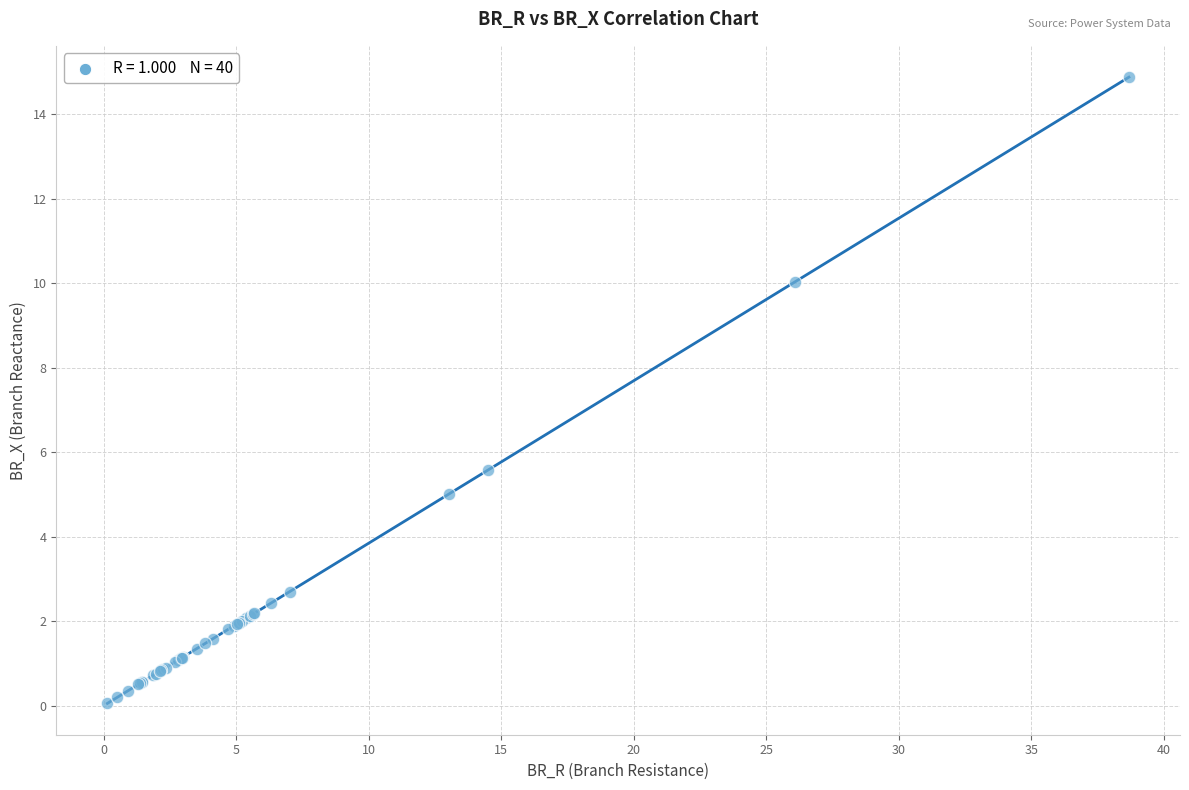

What Y value in the scatter plot is closest to 7?

5.6